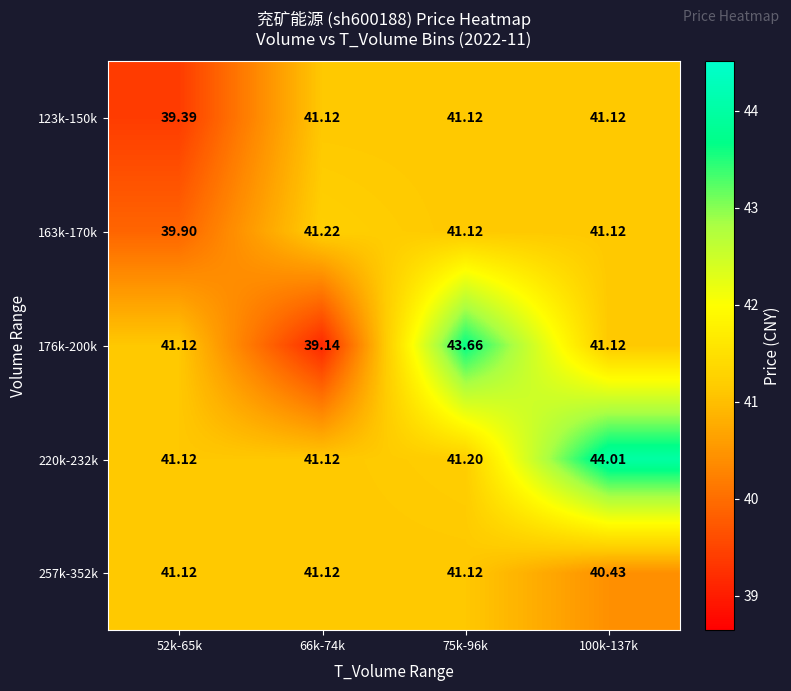

Is the value of 176k-200k at 75k-96k greater than the value of 123k-150k at 100k-137k?

Yes